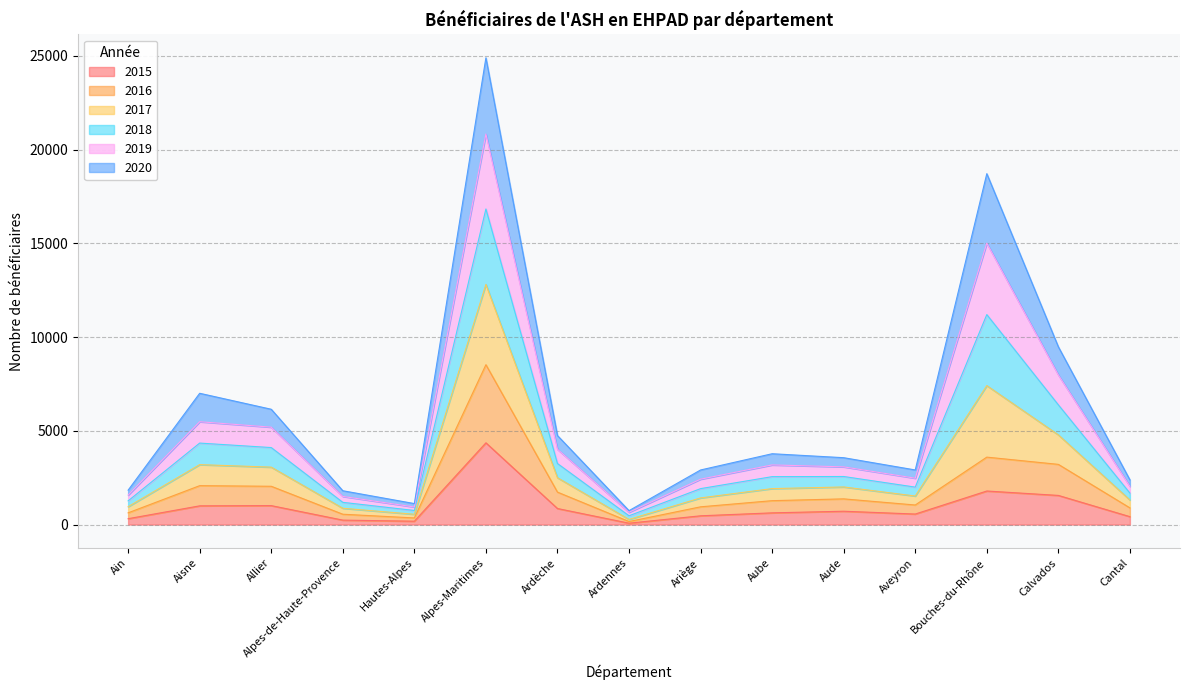

At which category is the sum across all series the highest?

Alpes-Maritimes